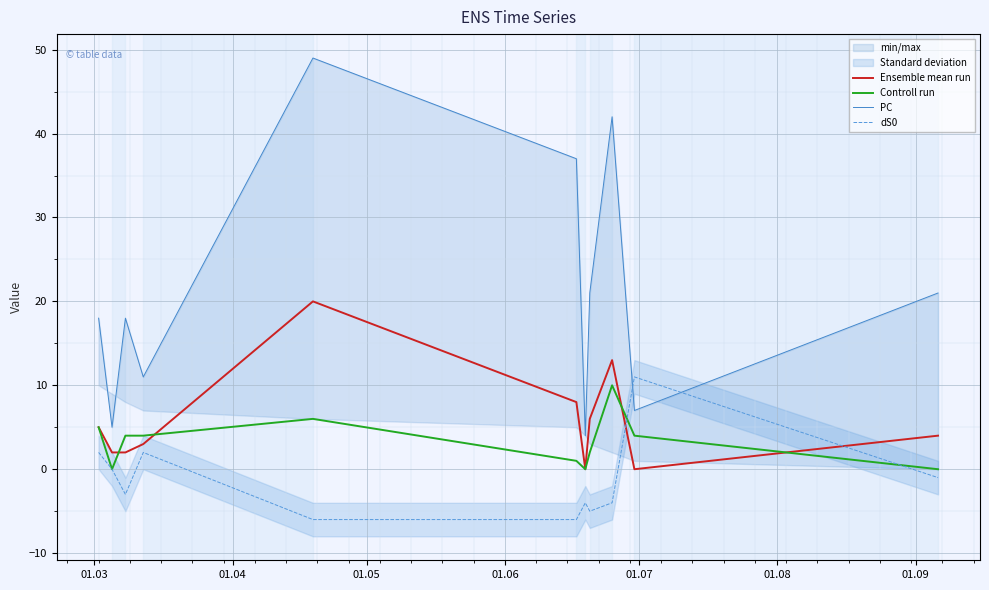

What is the difference between the maximum and minimum values in the dS0 series?

17